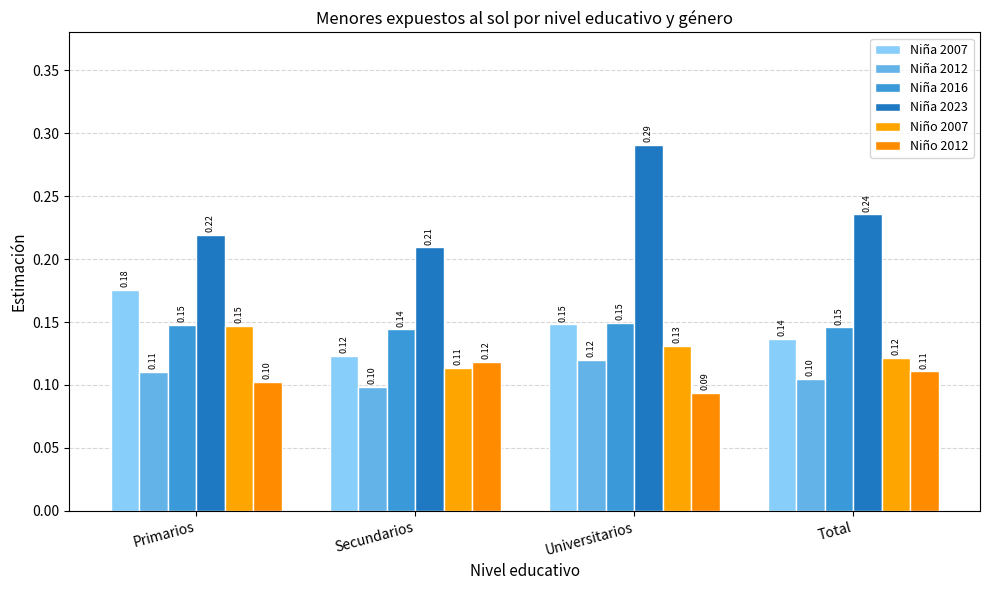

What is the sum of all Niño 2007 values?

0.5